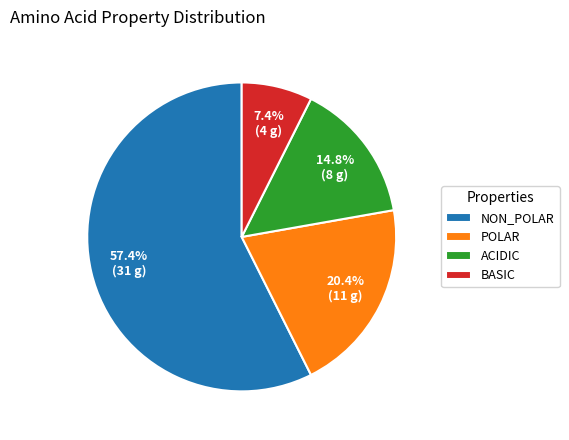

Rank the categories by value from highest to lowest.

NON_POLAR, POLAR, ACIDIC, BASIC